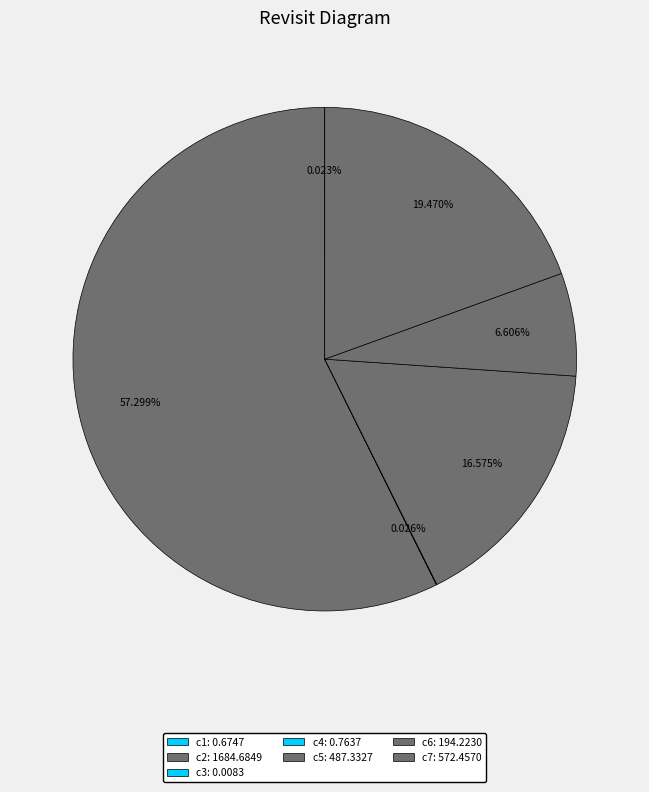

True or false: c1 accounts for 0% of the total.

True